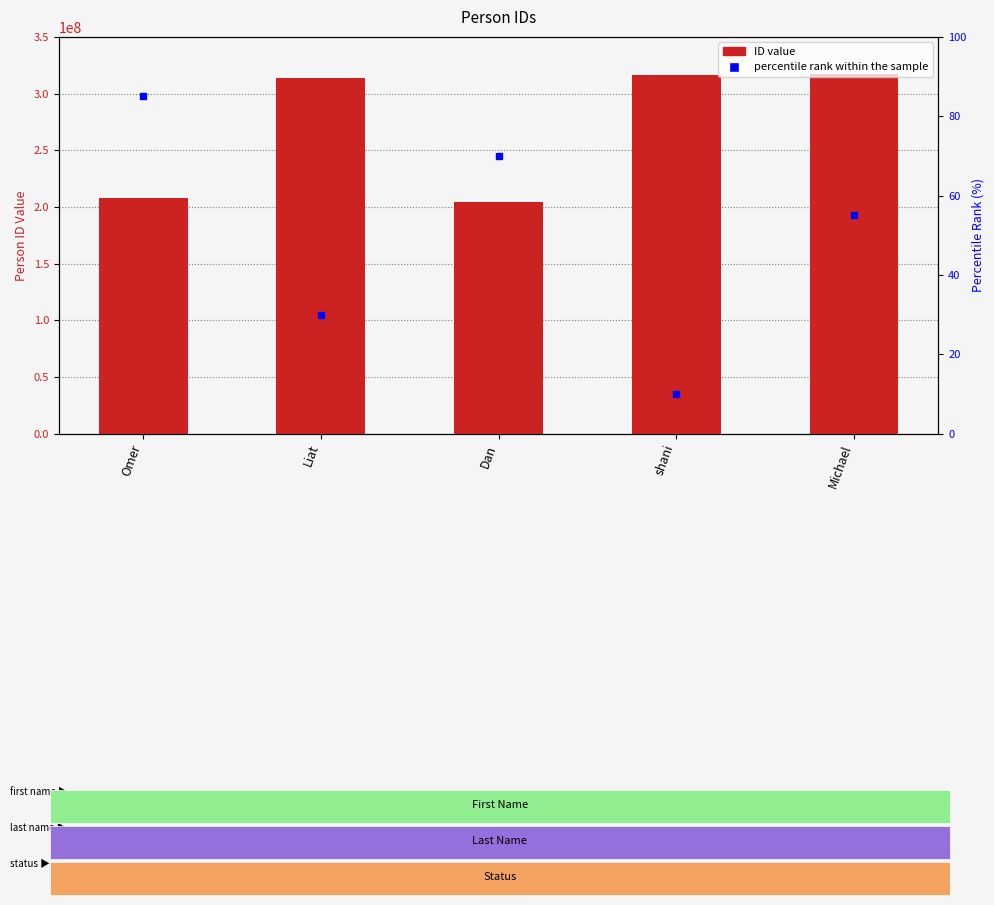

The value at shani is 316440262. True or false?

True